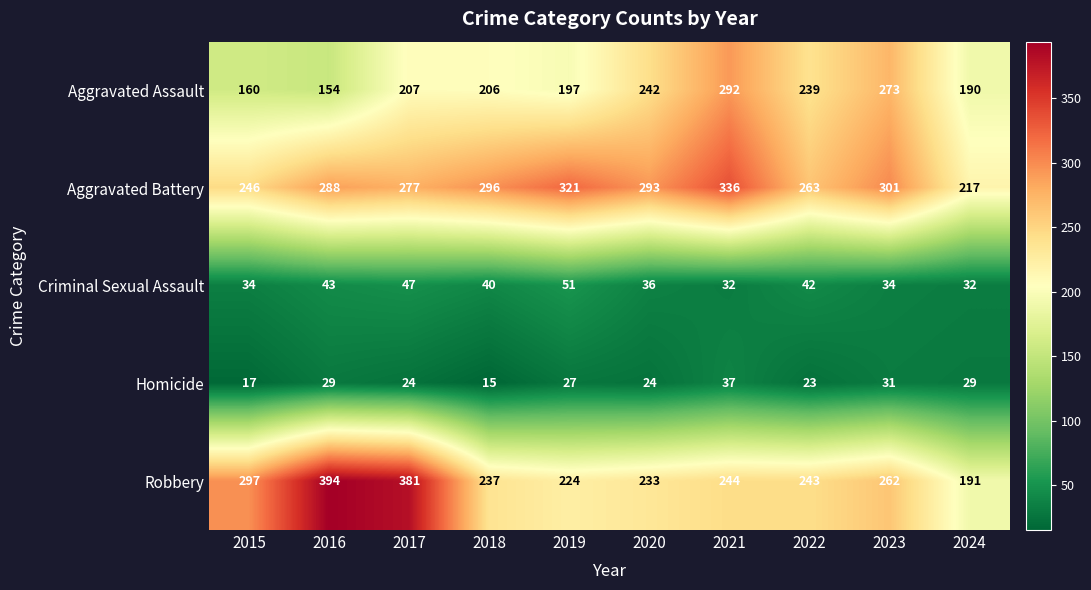

What is the total value across all series at 2022?

810